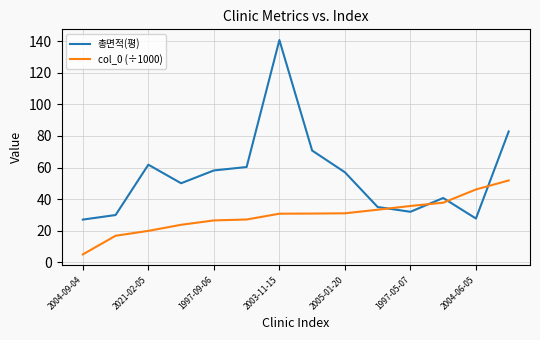

What is the highest value of the 총면적(평) series?

140.6